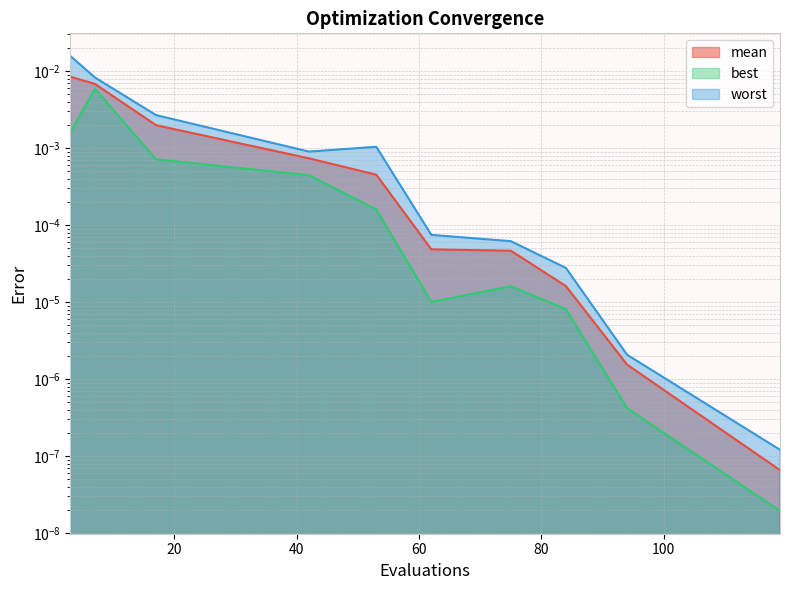

List the labels in order of worst value, largest first.

3, 7, 17, 53, 42, 62, 75, 84, 94, 119